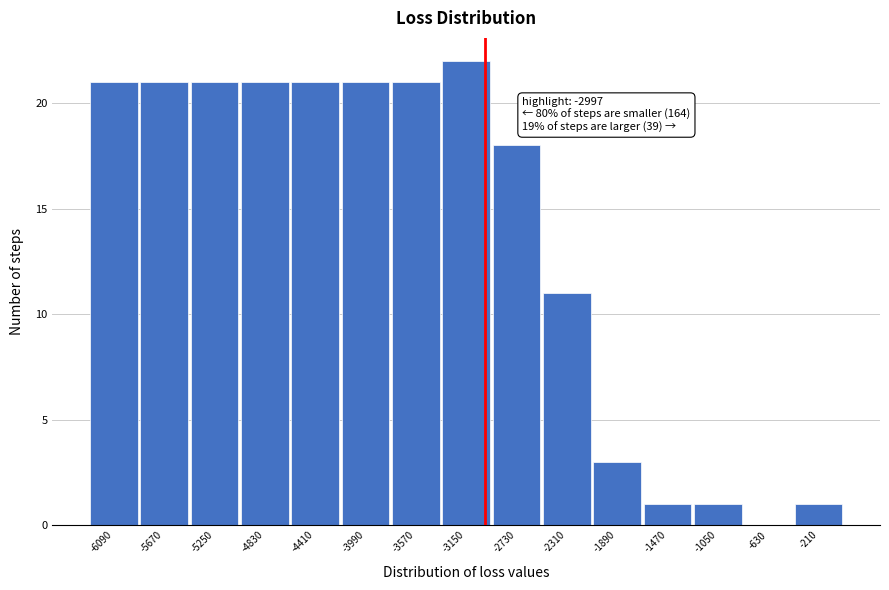

Over which range of the x-axis is the bar tallest?

-3360 to -2940